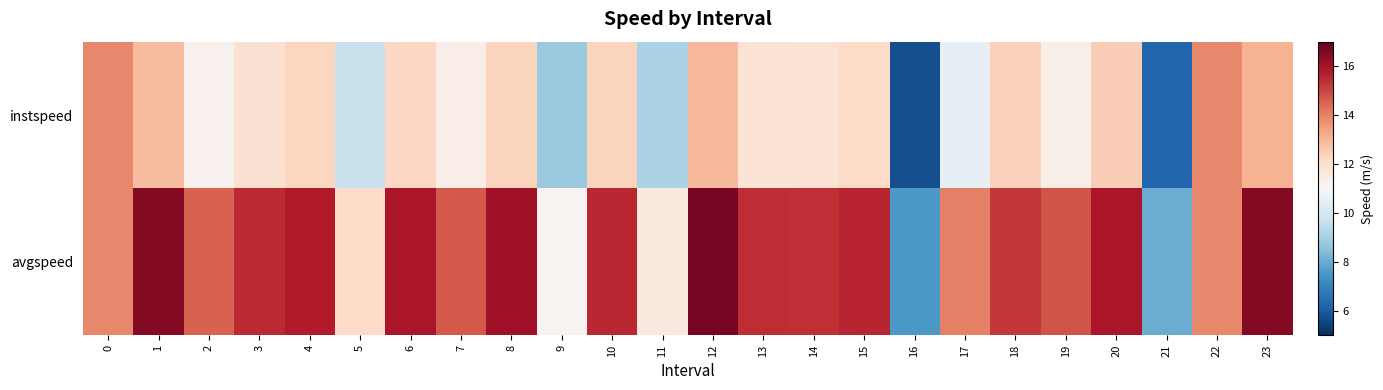

Reading left to right, what are all the values shown in this chart?

instspeed: 0=13.9	1=12.8	2=11.2	3=11.9	4=12.3	5=9.6	6=12.3	7=11.4	8=12.3	9=8.8	10=12.4	11=9.1	12=13.0	13=11.8	14=11.8	15=12.1	16=5.7	17=10.5	18=12.4	19=11.4	20=12.5	21=6.2	22=13.9	23=13.1
avgspeed: 0=13.9	1=16.5	2=14.5	3=15.5	4=15.8	5=12.2	6=15.9	7=14.7	8=16.1	9=11.2	10=15.5	11=11.6	12=16.7	13=15.4	14=15.4	15=15.6	16=7.6	17=14.0	18=15.2	19=14.8	20=15.9	21=8.0	22=13.9	23=16.5